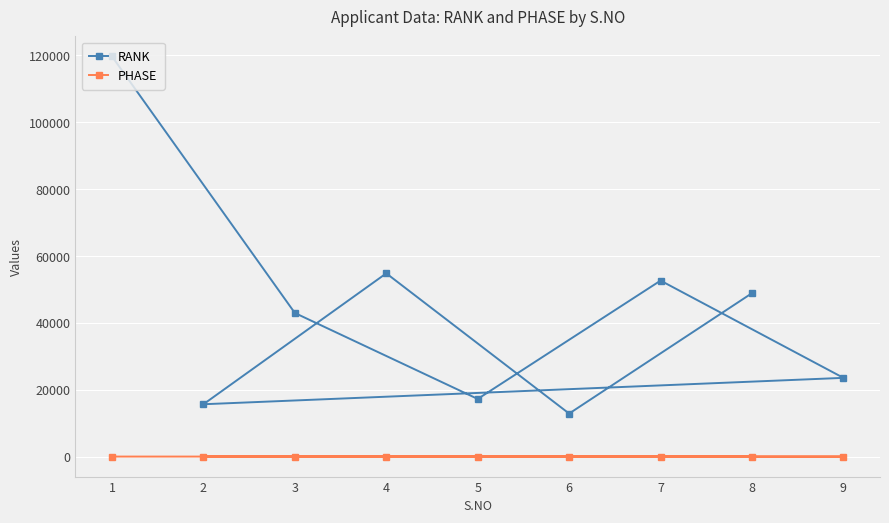

Rank the series by their average value, from highest to lowest.

RANK, PHASE